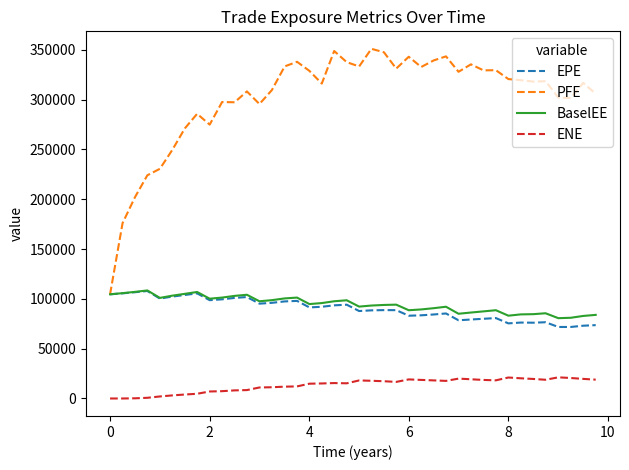

True or false: PFE and ENE cross at least once.

False